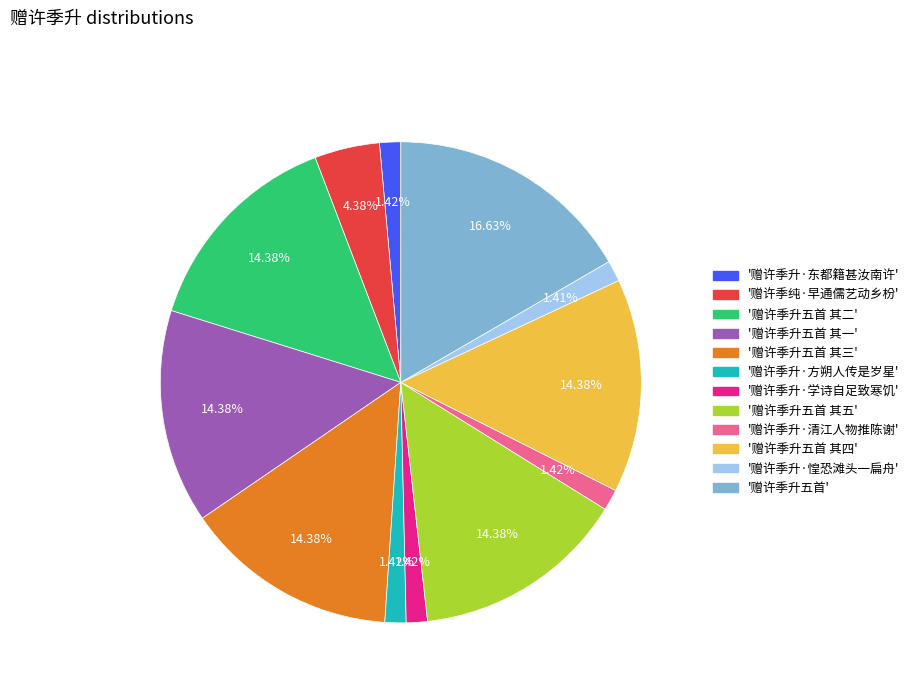

Is there any slice that represents more than half of the pie?

No